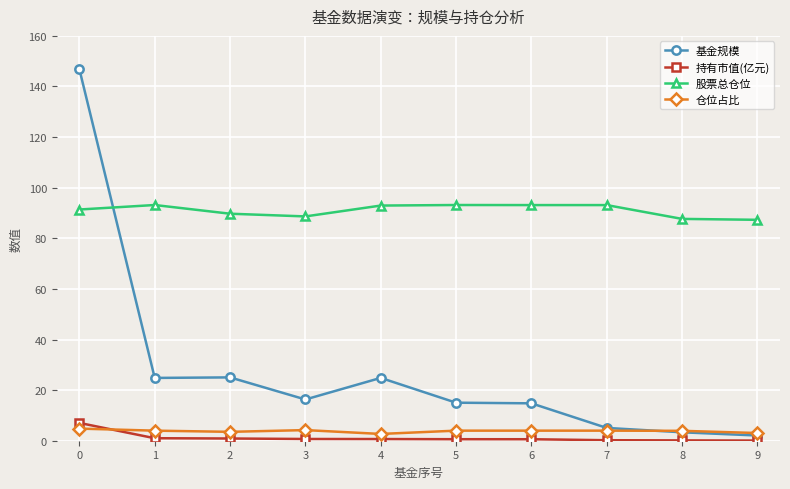

What is the average value of the 持有市值(亿元) series?

1.2